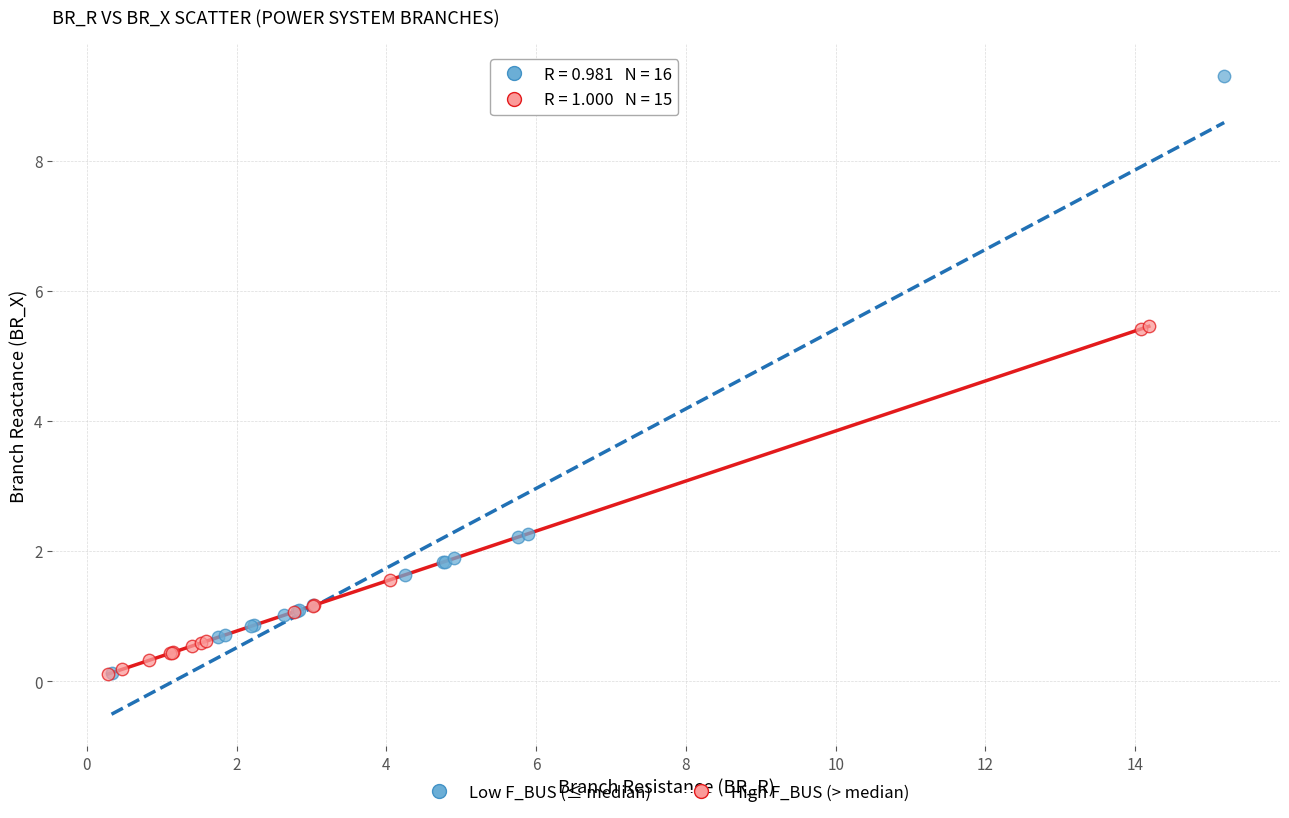

Which series has the widest spread of Y values?

Low F_BUS (≤ median)